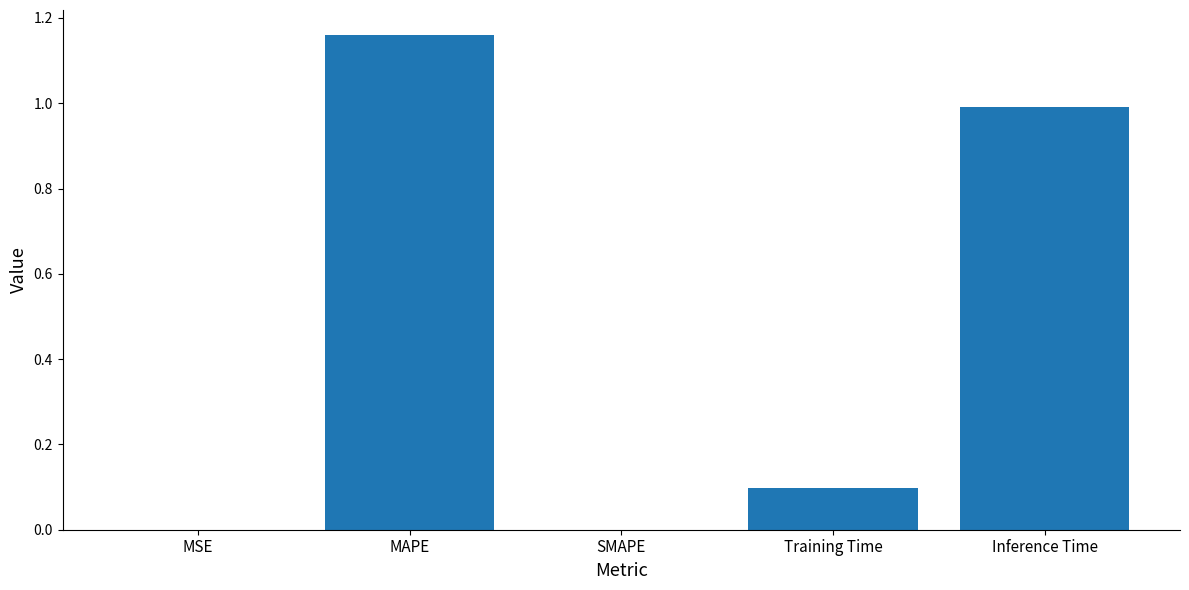

Which category has the highest value across all series?

MAPE